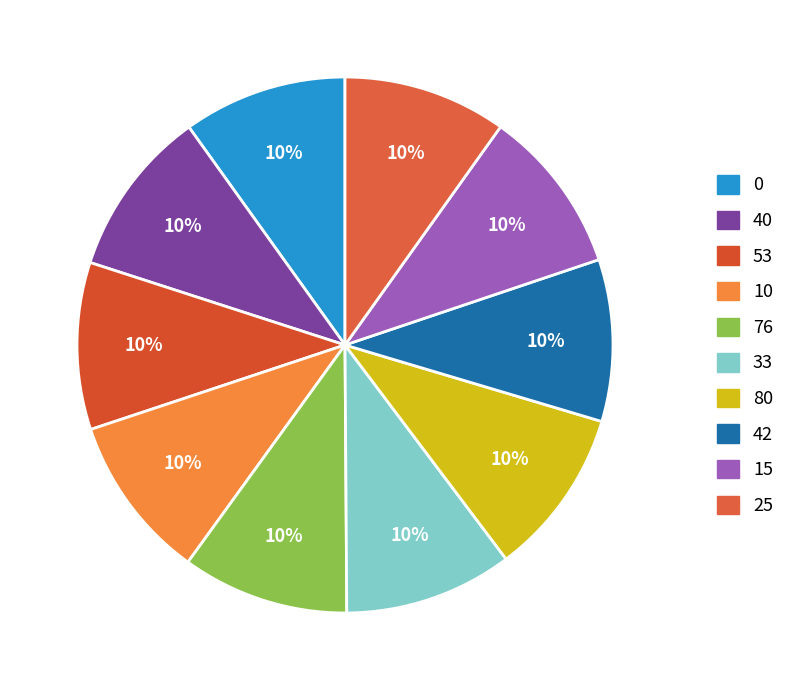

How many slices are in this pie chart?

10